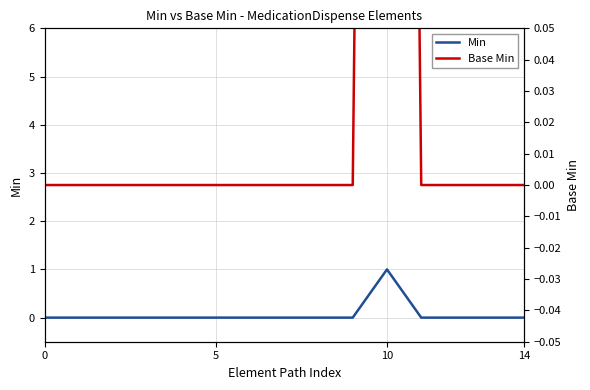

What are all the series names shown in the legend?

Min, Base Min